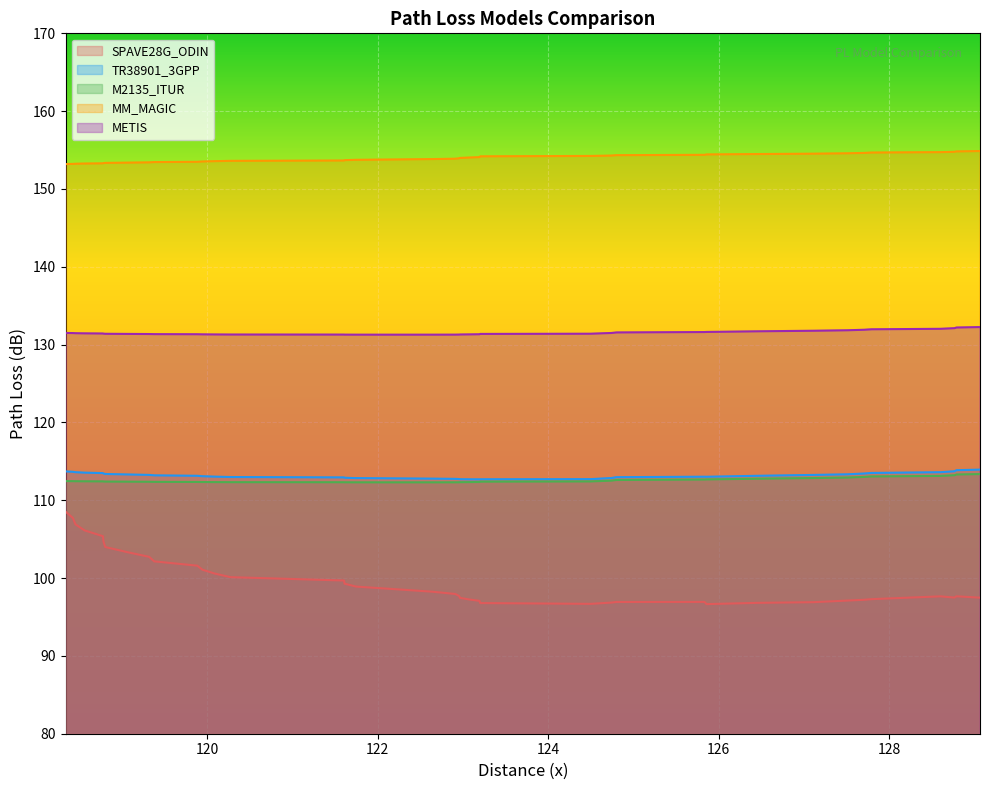

How many data points in TR38901_3GPP are above 113?

24